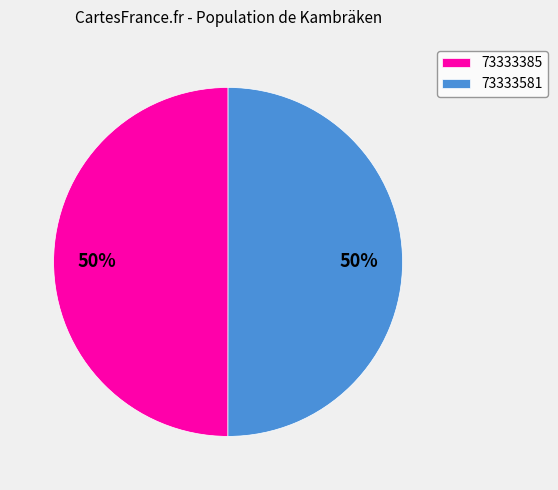

Combined, do 73333385 and 73333581 account for over 50%?

Yes